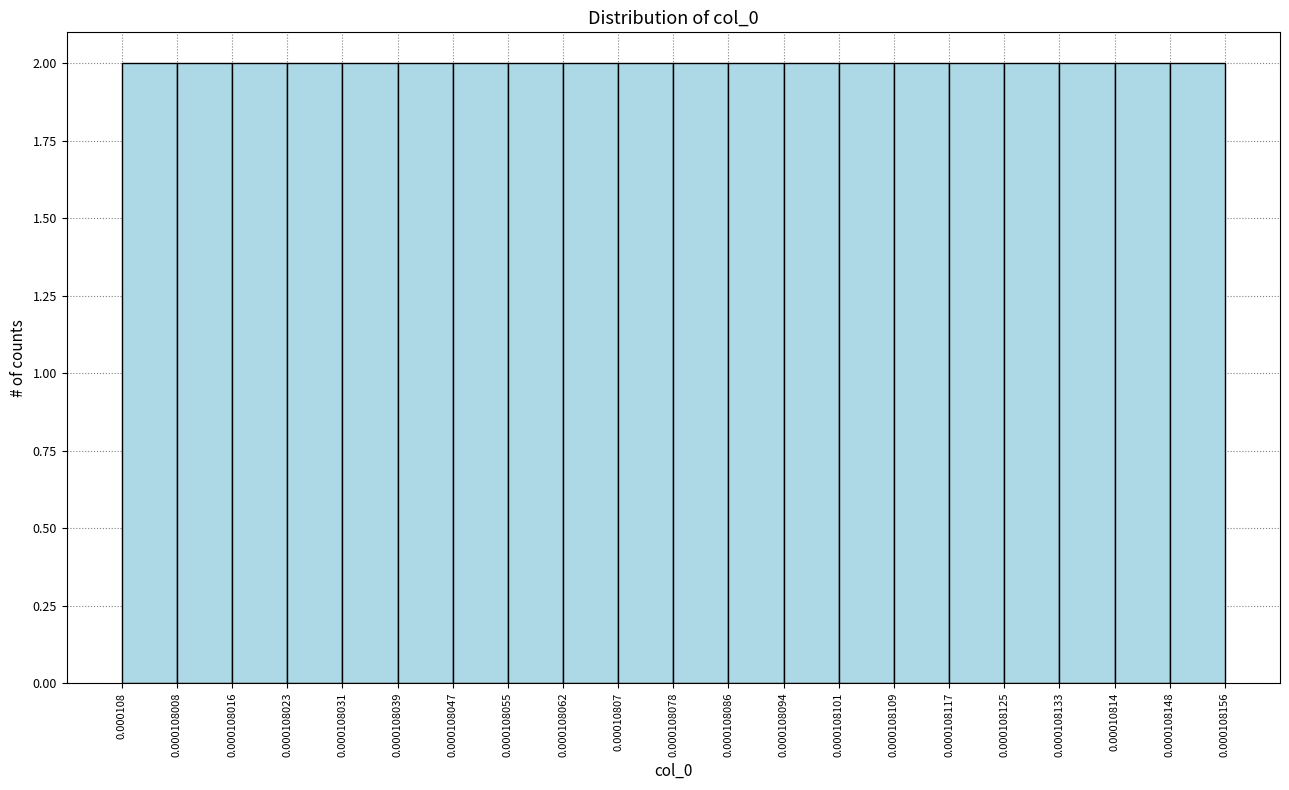

How tall is the bar that spans 0.000108055 to 0.000108062 on the x-axis? The values are not printed on the chart, so give them approximately, as read against the axis.

2